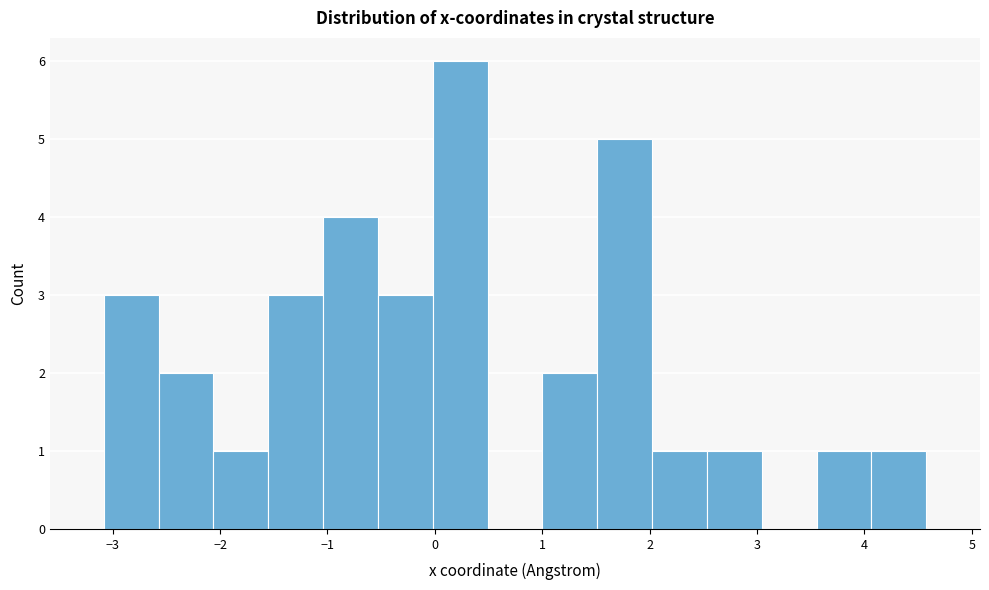

Reading left to right, list every bar in this chart as the range it spans on the x-axis followed by its height. Neither the bar edges nor the heights are printed on the chart, so give them approximately, as read against the axes.

-3.1 to -2.6: 3
-2.6 to -2.1: 2
-2.1 to -1.6: 1
-1.6 to -1.0: 3
-1.0 to -0.5: 4
-0.5 to 0.0: 3
0.0 to 0.5: 6
0.5 to 1.0: 0
1.0 to 1.5: 2
1.5 to 2.0: 5
2.0 to 2.5: 1
2.5 to 3.0: 1
3.0 to 3.6: 0
3.6 to 4.1: 1
4.1 to 4.6: 1